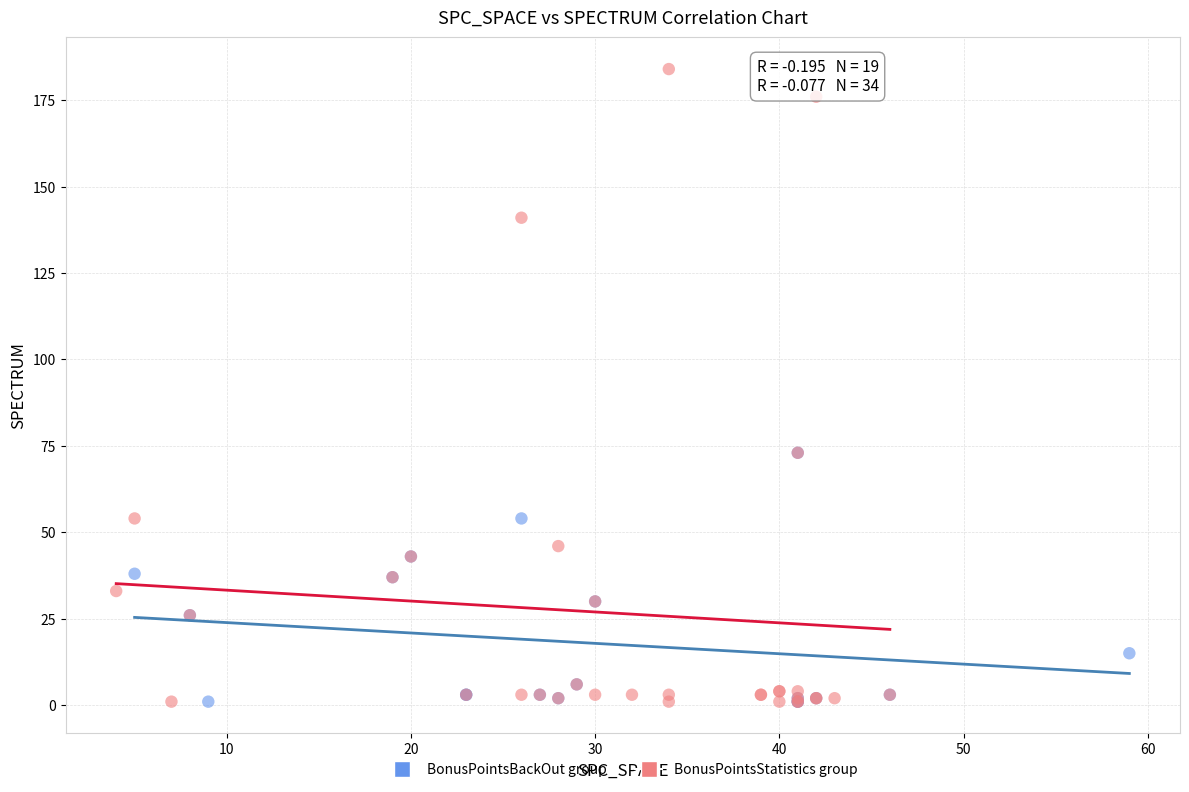

Which series has the widest spread of Y values?

BonusPointsStatistics group